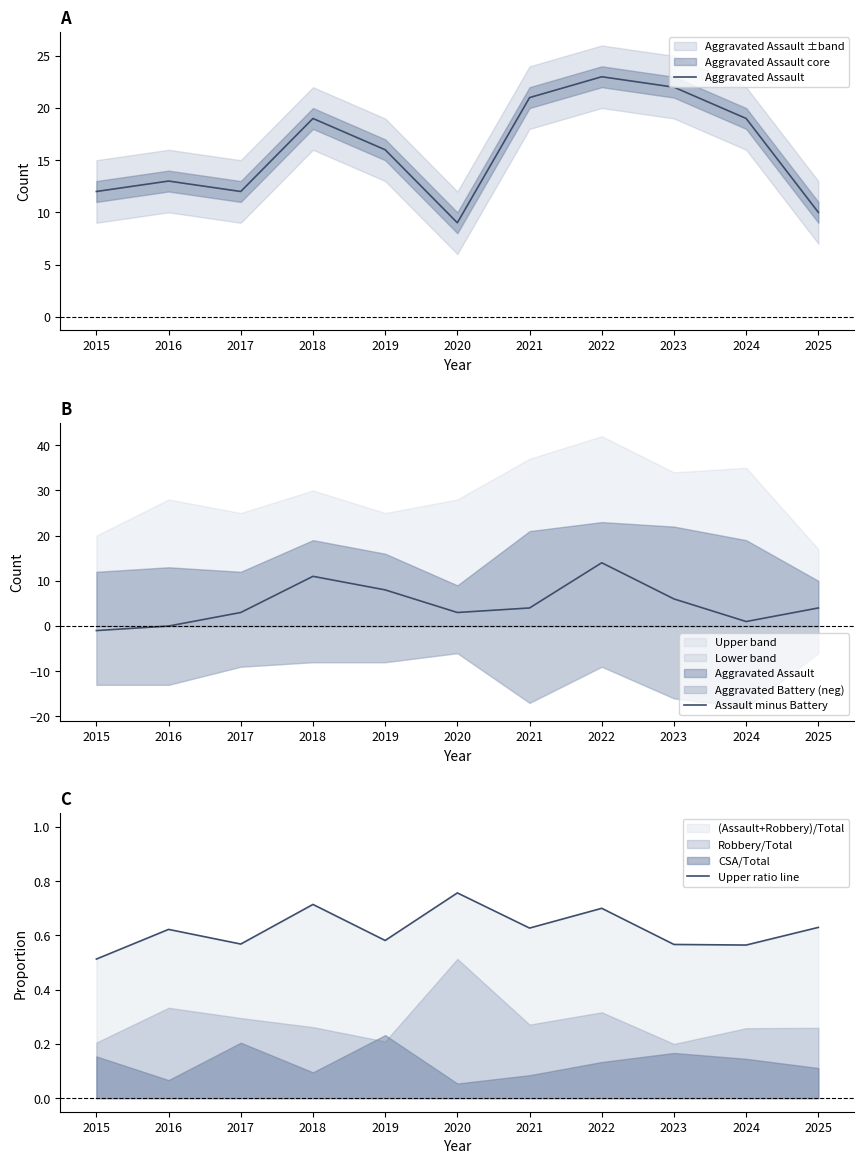

Reading left to right, extract all data points from this chart.

Aggravated Assault: 12.0	13.0	12.0	19.0	16.0	9.0	21.0	23.0	22.0	19.0	10.0
Assault minus Battery: -1.0	0.0	3.0	11.0	8.0	3.0	4.0	14.0	6.0	1.0	4.0
Upper ratio line: 0.5	0.6	0.6	0.7	0.6	0.8	0.6	0.7	0.6	0.6	0.6